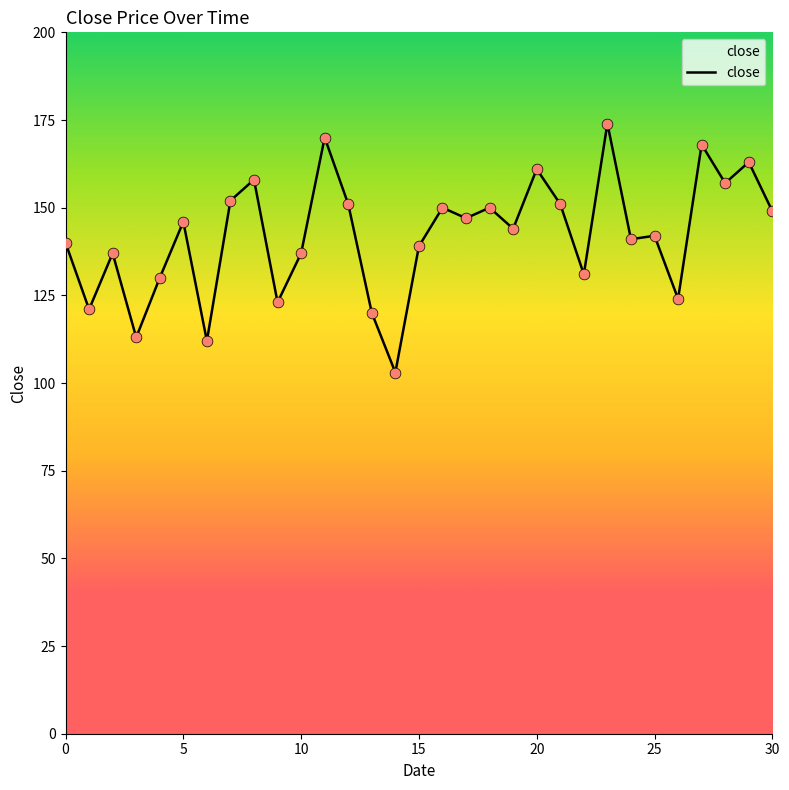

What is the difference between the maximum and minimum values?

71